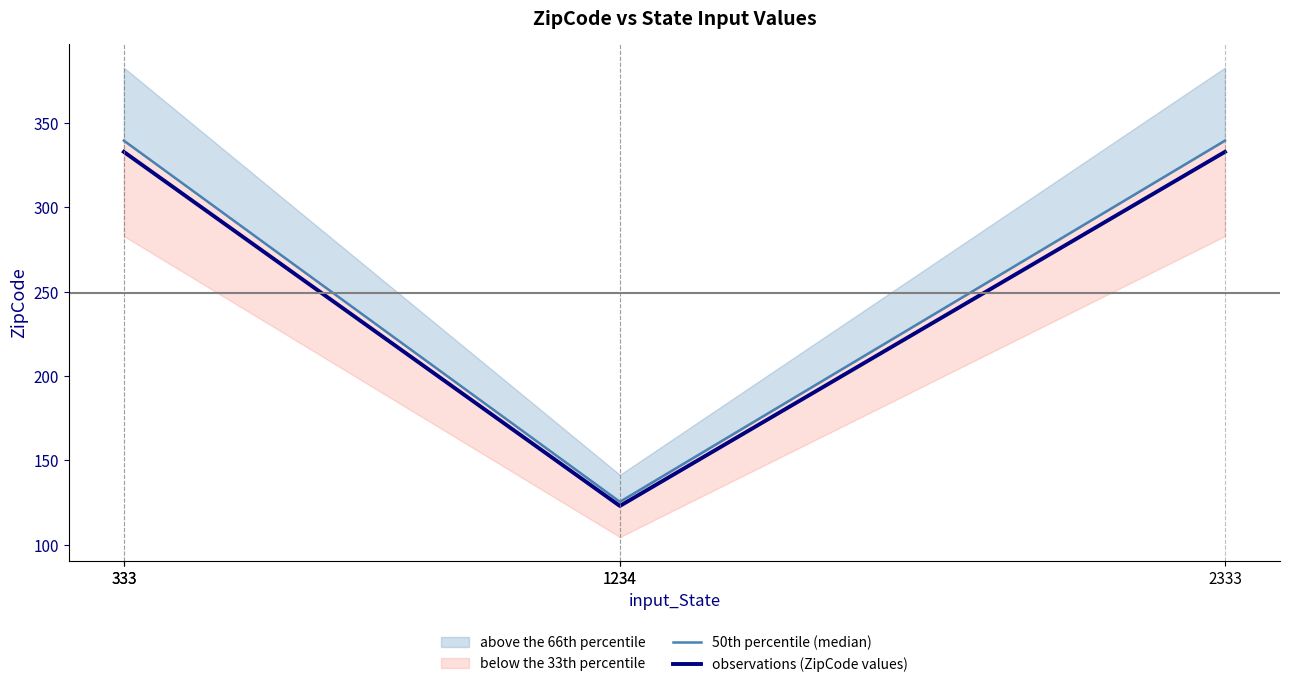

Reading left to right, what are all the values shown in this chart?

50th percentile (median): 339.7	339.7	125.5	125.5	339.7
observations (ZipCode values): 333.0	333.0	123.0	123.0	333.0